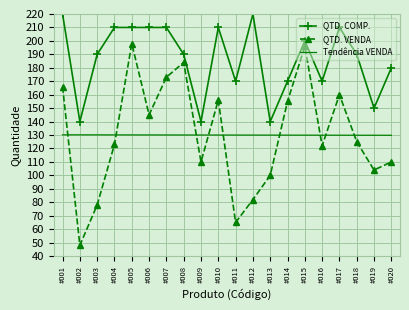

How many distinct data groups are displayed?

3